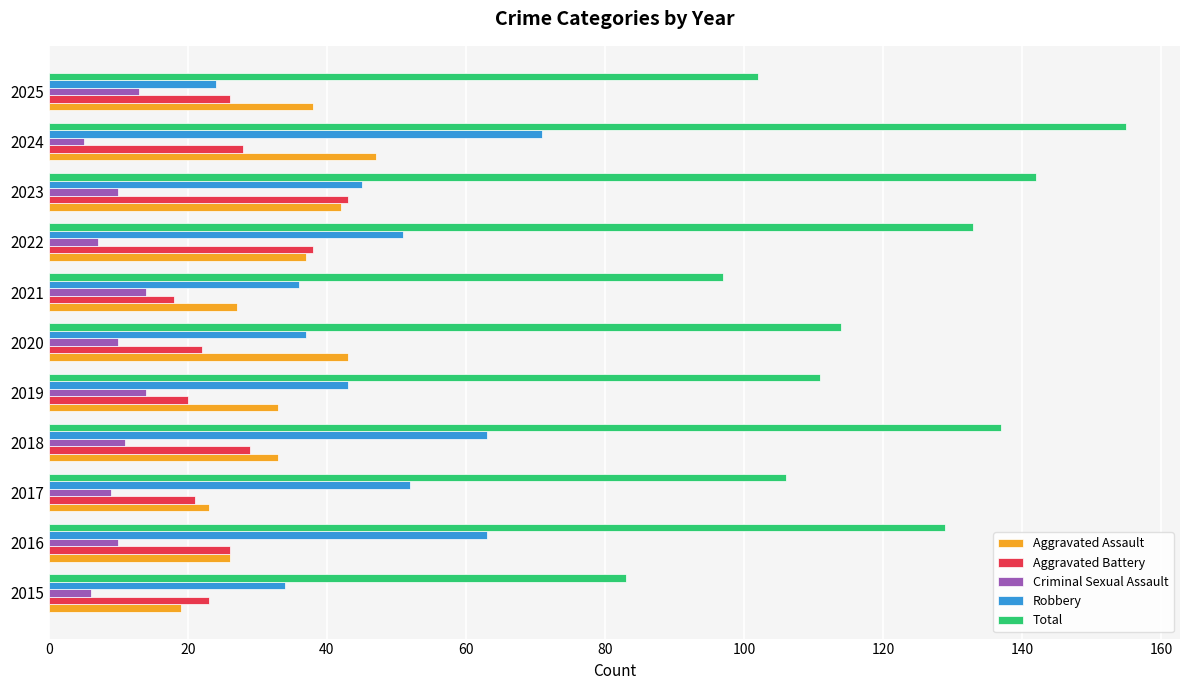

What is the total value across all series at 2020?

226